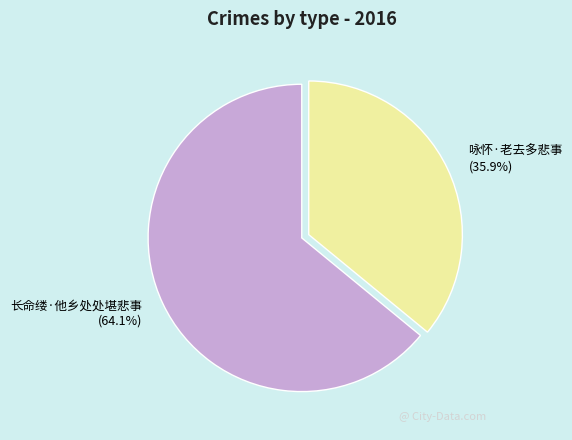

True or false: 长命缕·他乡处处堪悲事 accounts for 76% of the total.

False